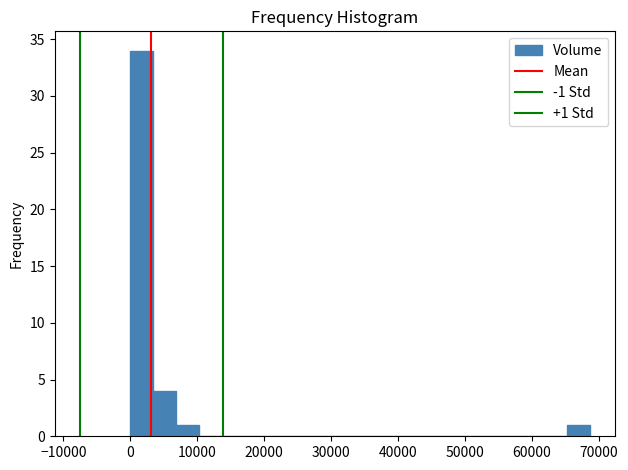

Read against the x-axis, roughly where is the centre of the tallest bar?

2000